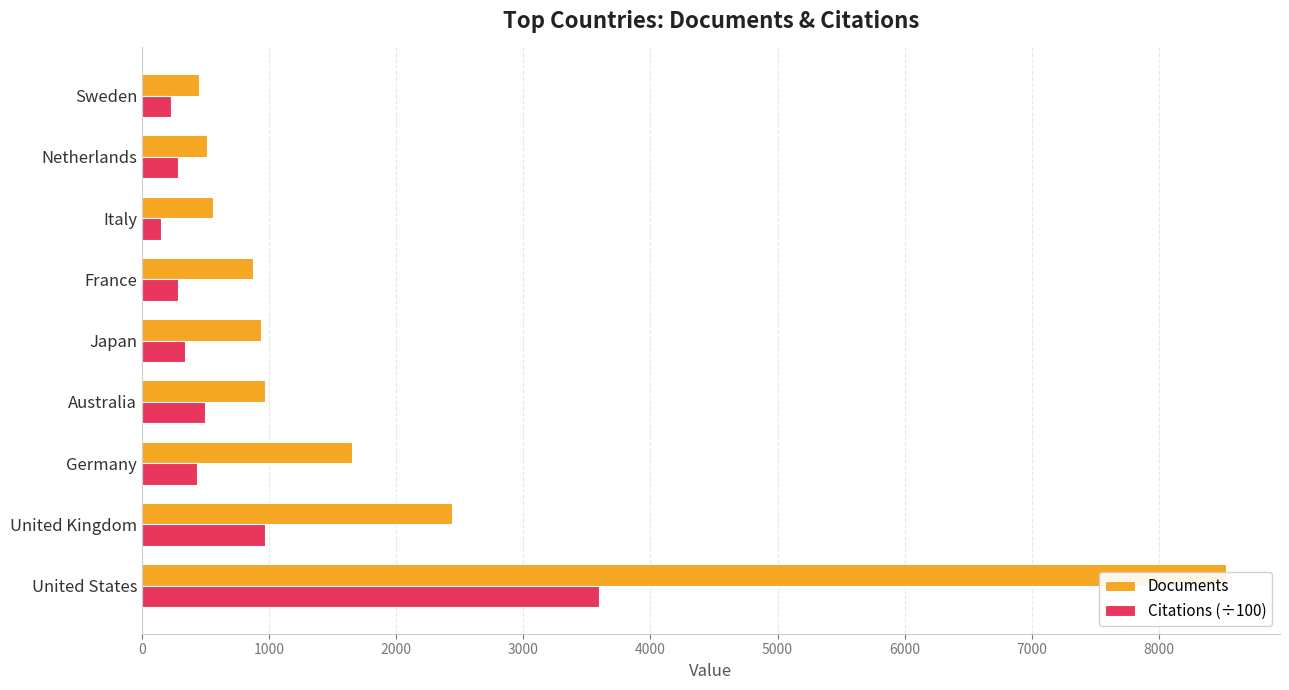

What is the maximum value shown in the chart?

8526.0